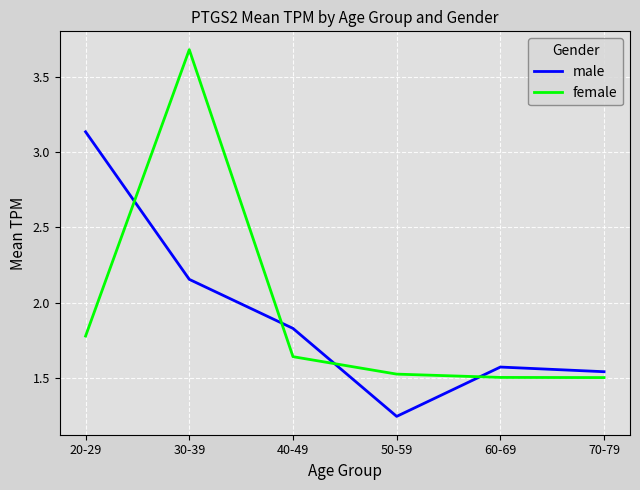

Which series has the largest range (max minus min)?

female